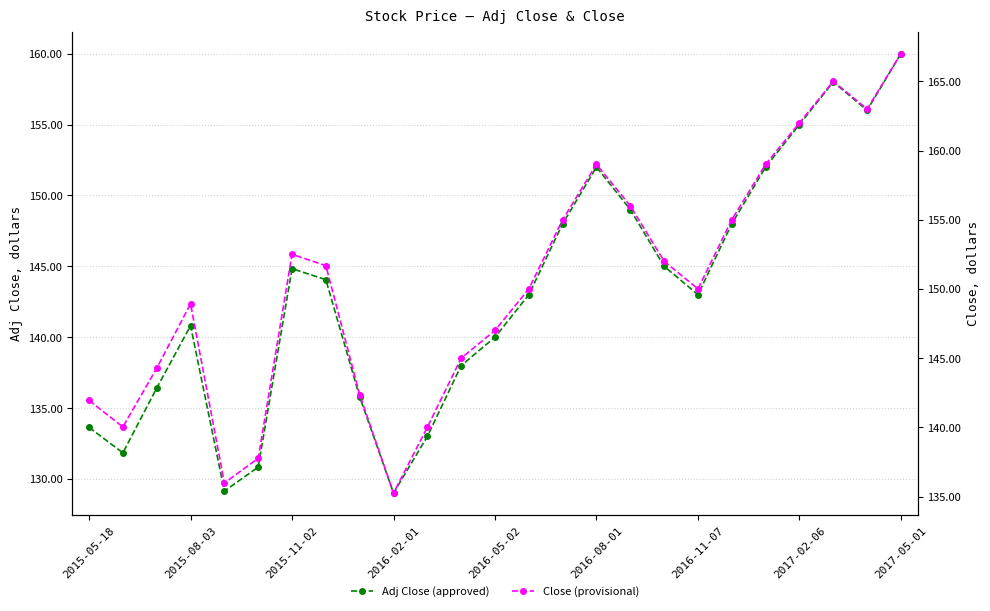

True or false: Adj Close (approved) and Close (provisional) cross at least once.

False